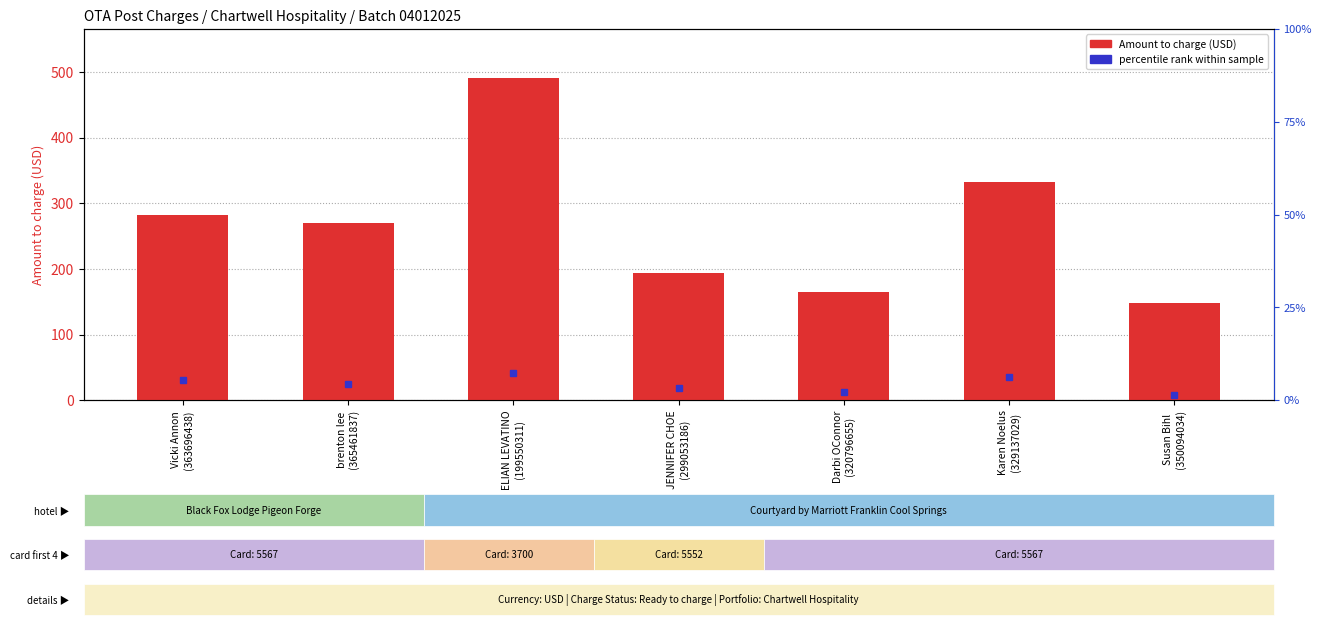

What is the change in value from Vicki Annon
(363696438) to Susan Bihl
(350094034)?

-133.9